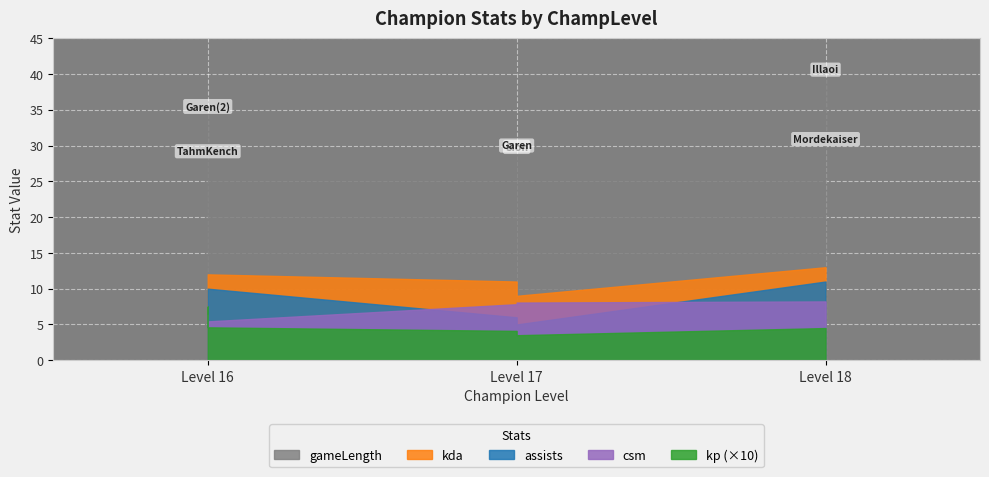

The csm series shows 2.2 at Illaoi. True or false?

False